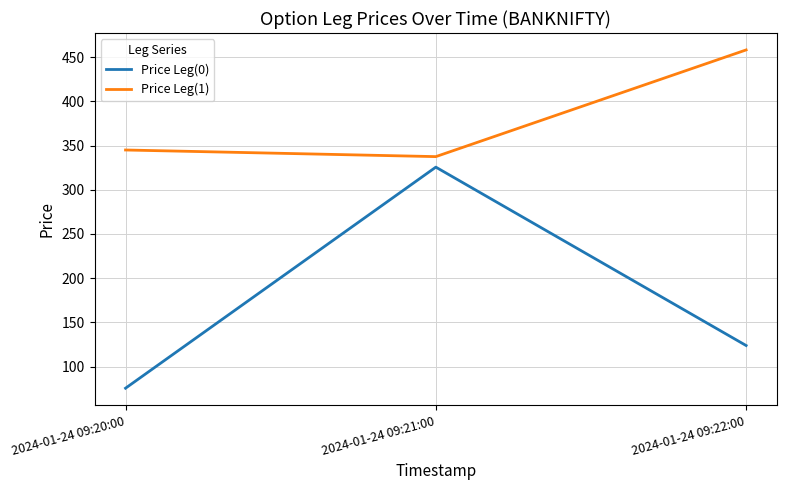

Rank the series at 2024-01-24 09:22:00 from lowest to highest value.

Price Leg(0), Price Leg(1)